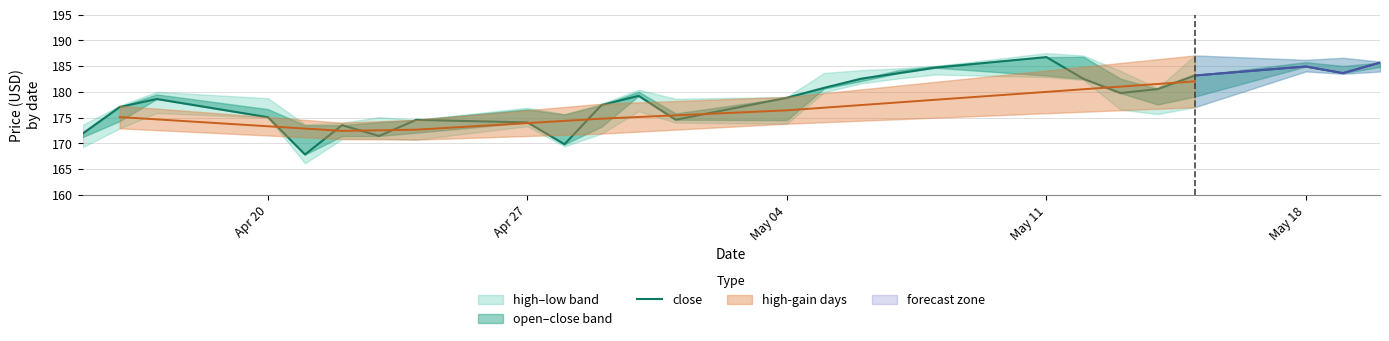

What is the label of the 24th point from the right?

May 04